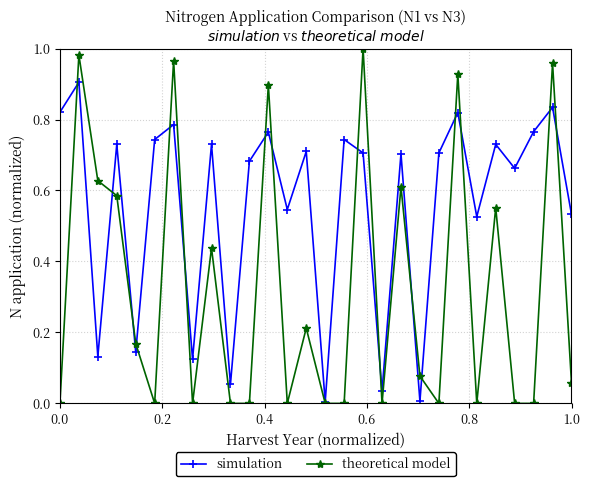

Is this an area chart (filled region under the line)?

No